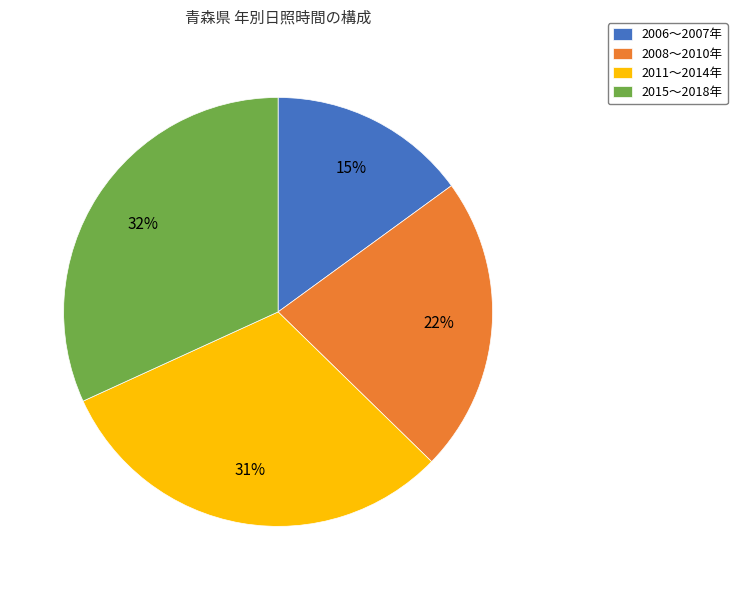

Which slice is the largest?

2015〜2018年